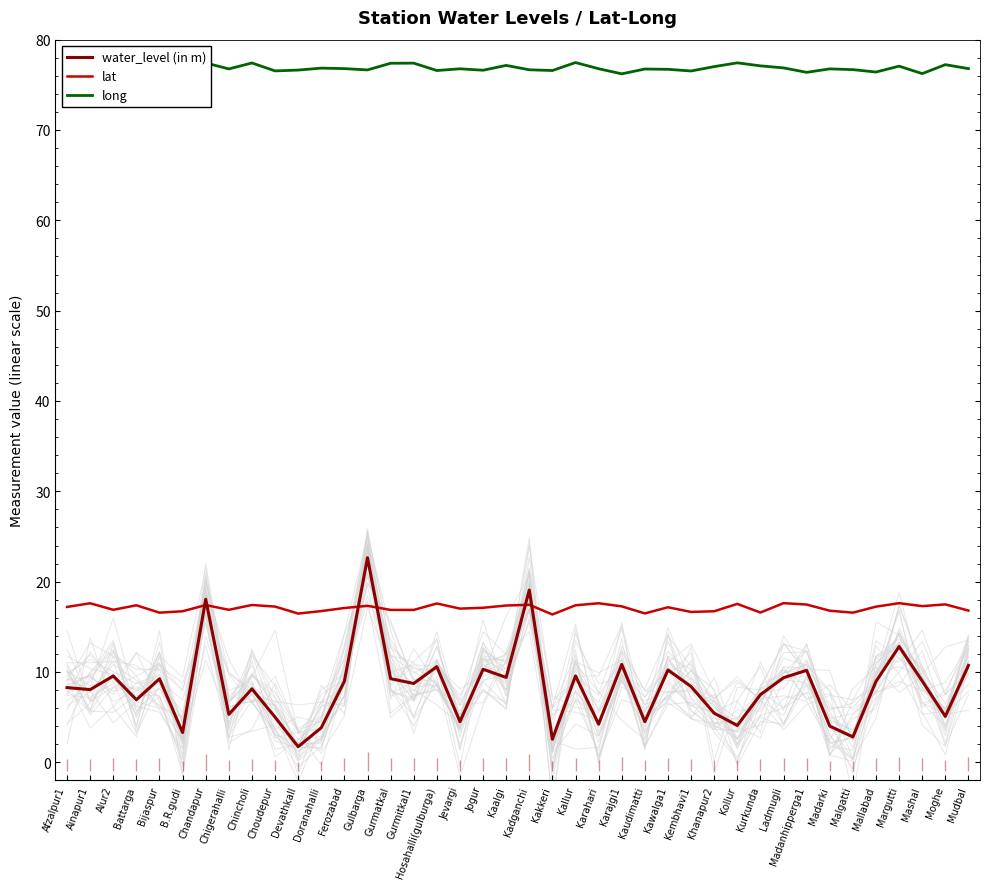

What is the smallest value displayed?

1.7